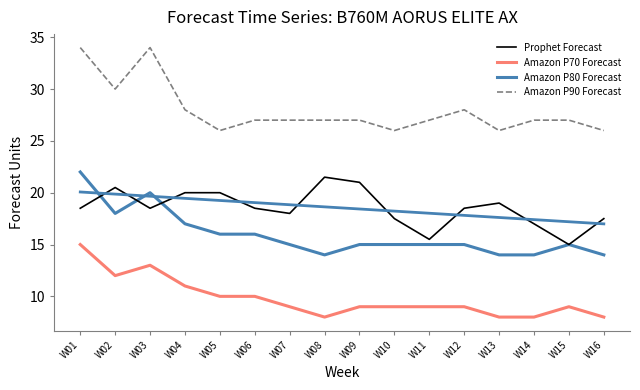

Between W06 and W09, which series saw the biggest shift?

Prophet Forecast